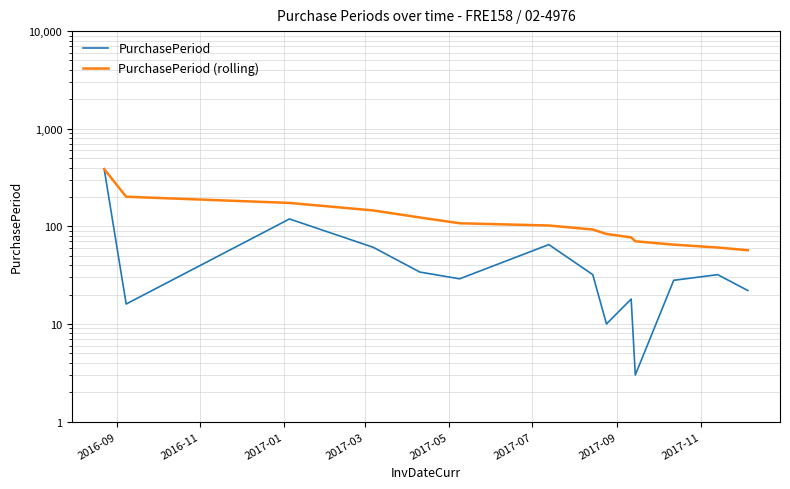

Which series has the widest spread of values?

PurchasePeriod